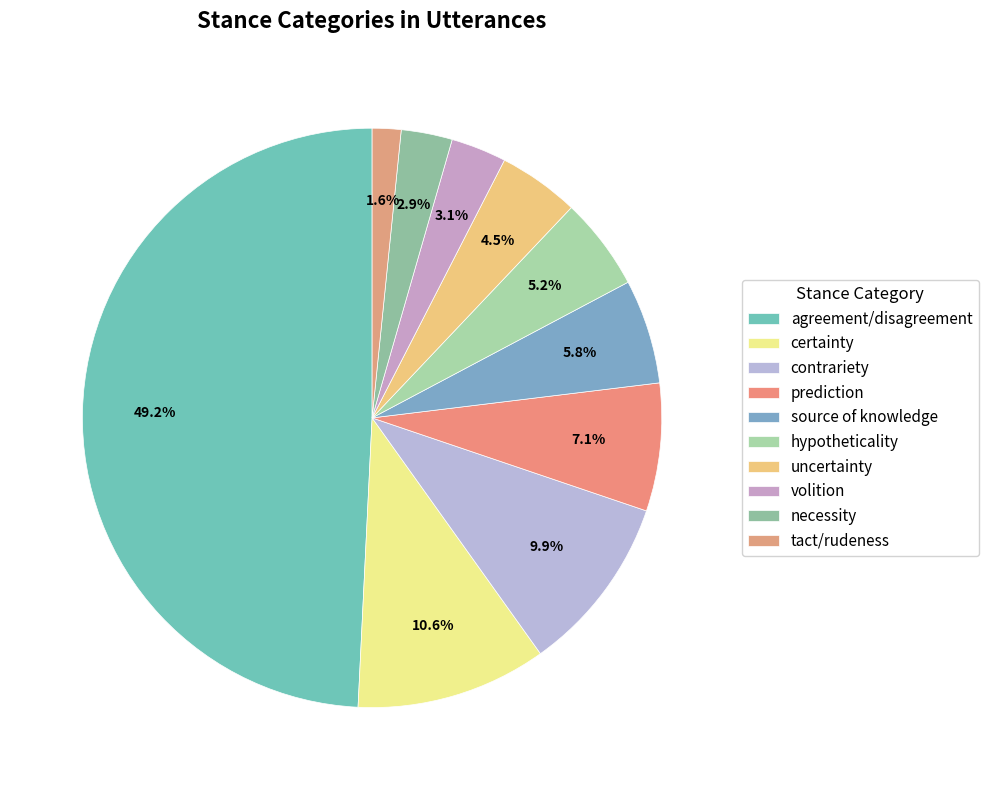

How many segments does this pie chart have?

10